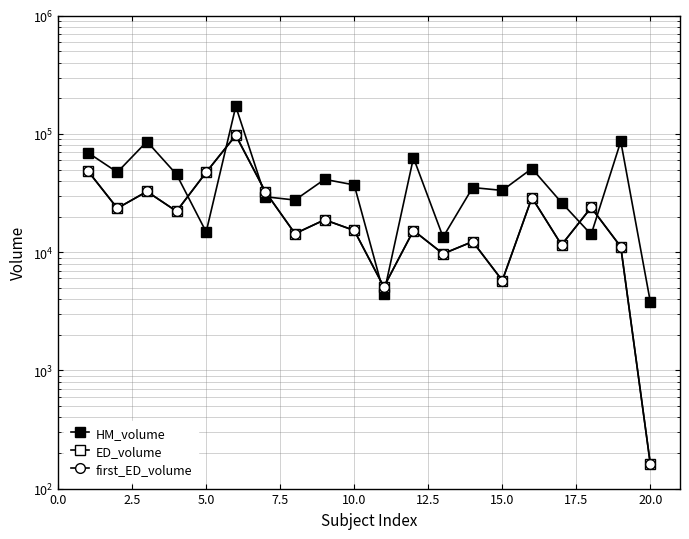

How many data points in HM_volume are less than 37072?

10